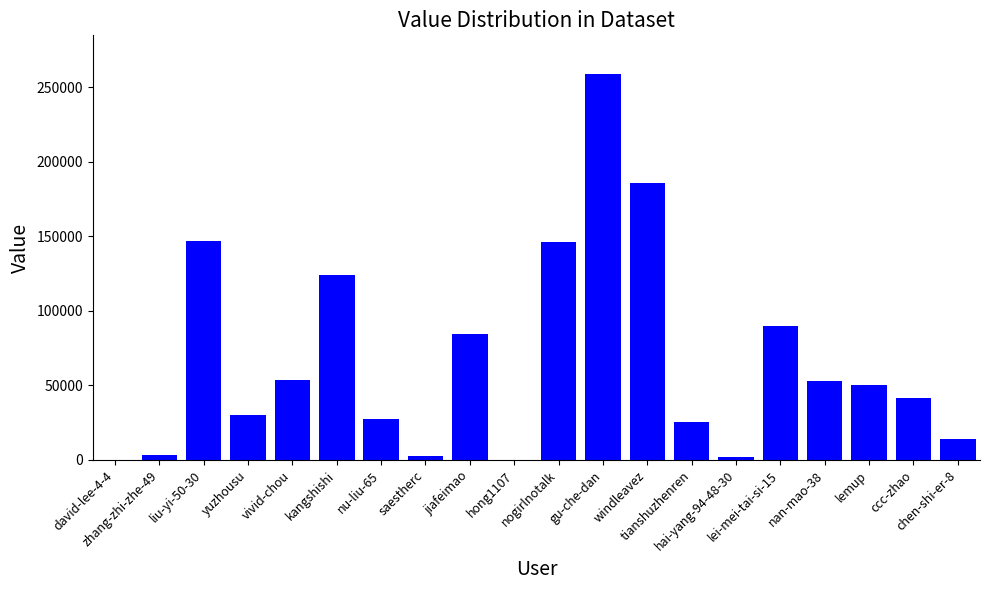

At which category does the chart reach its peak across all series?

gu-che-dan